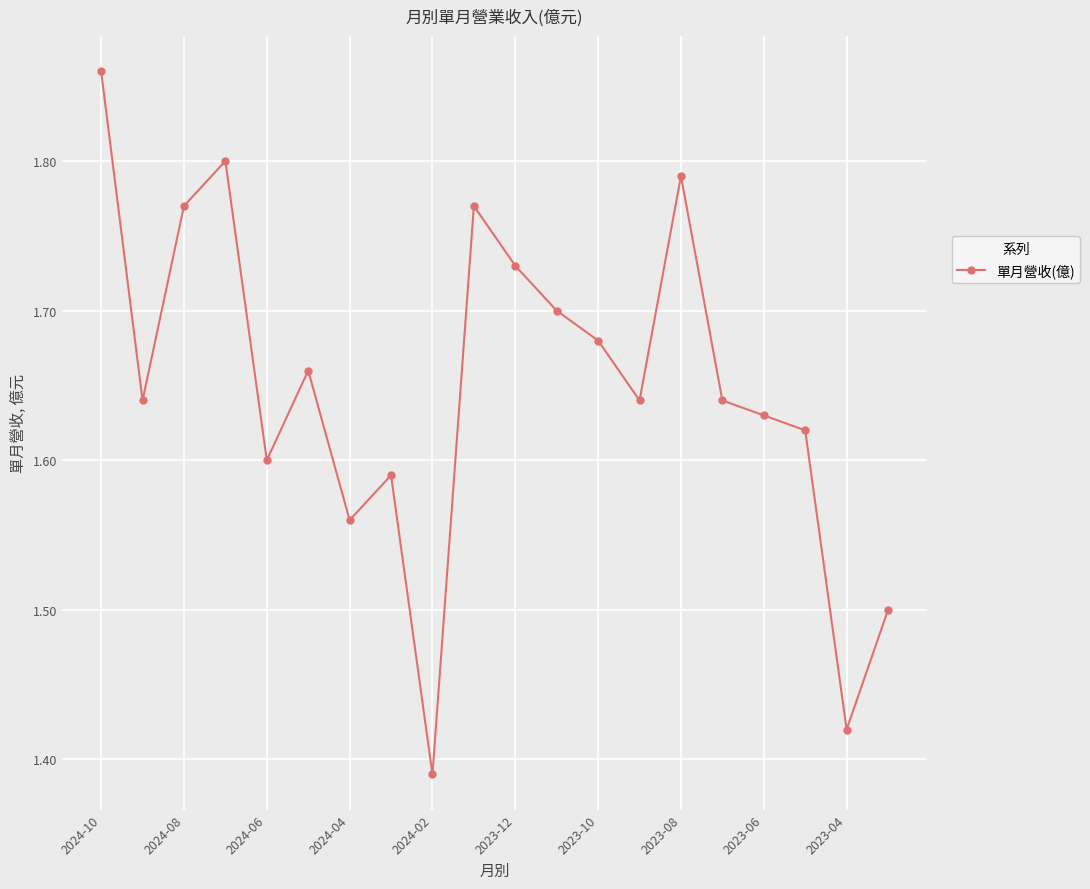

True or false: the data has more than 0 interior local peaks.

True